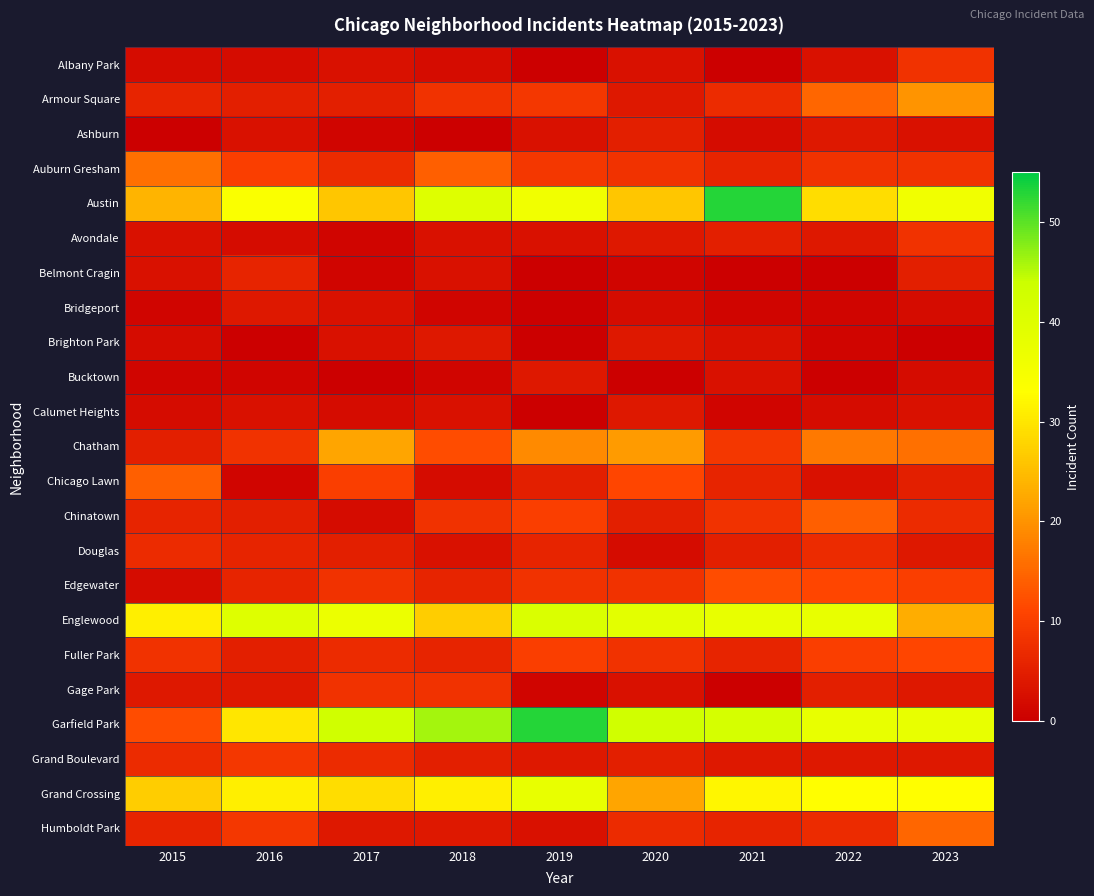

Rank the series at 2022 from highest to lowest value.

Englewood, Garfield Park, Grand Crossing, Austin, Chatham, Armour Square, Chinatown, Edgewater, Fuller Park, Auburn Gresham, Douglas, Humboldt Park, Gage Park, Ashburn, Avondale, Grand Boulevard, Albany Park, Chicago Lawn, Calumet Heights, Bridgeport, Brighton Park, Belmont Cragin, Bucktown